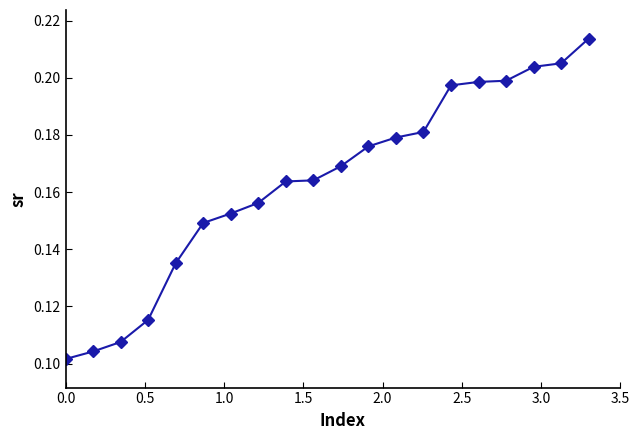

How many values are between 0 and 1?

20